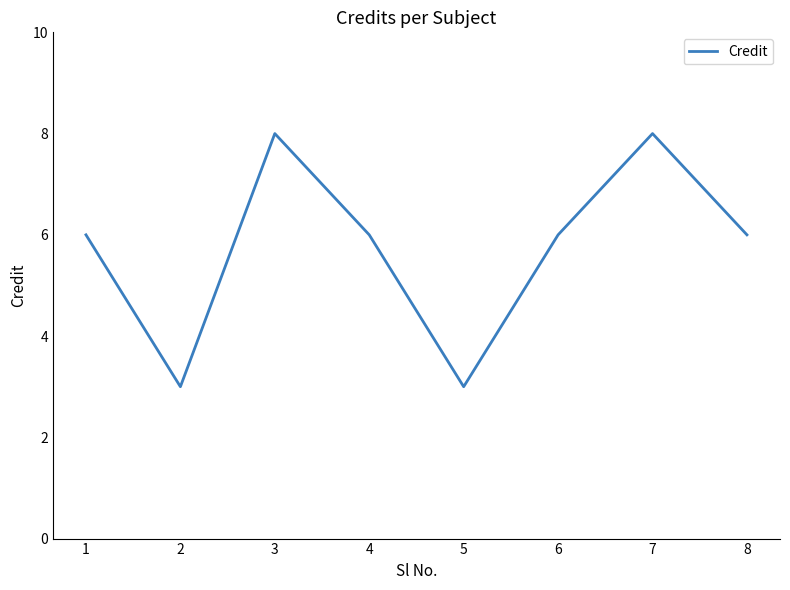

What is the difference between the values at 5 and 7?

5